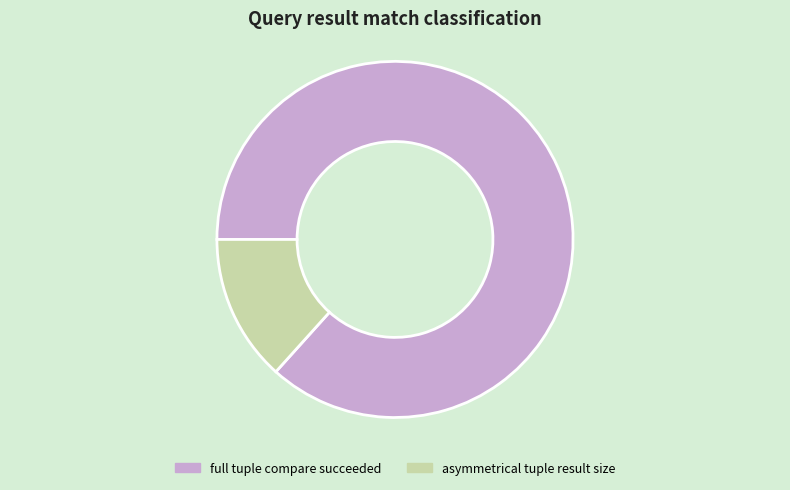

What is the largest slice in the pie chart?

full tuple compare succeeded